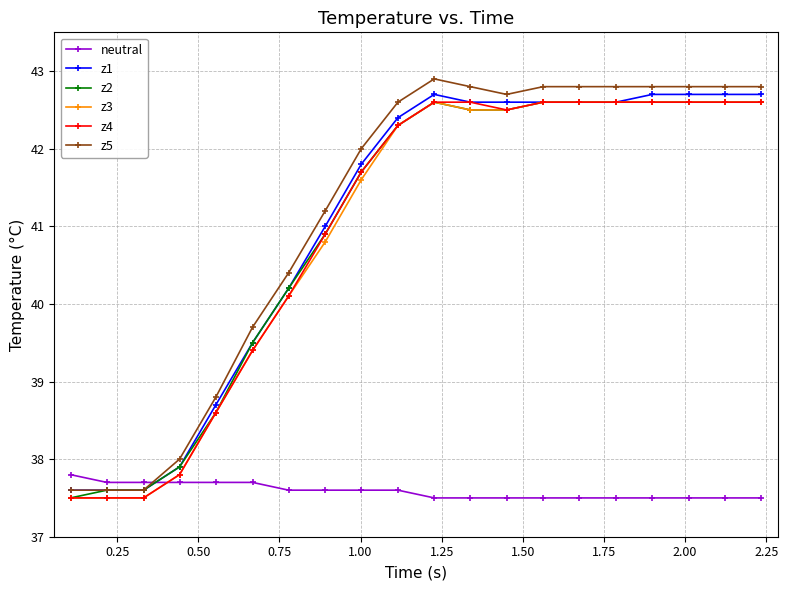

What is the value of the z1 point at the 1st from the left?

37.6